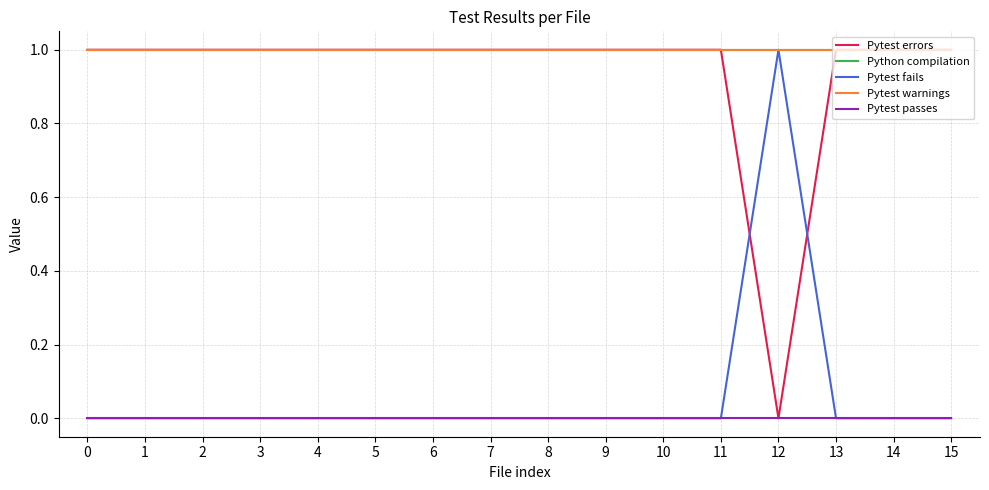

What is the greatest value displayed?

1